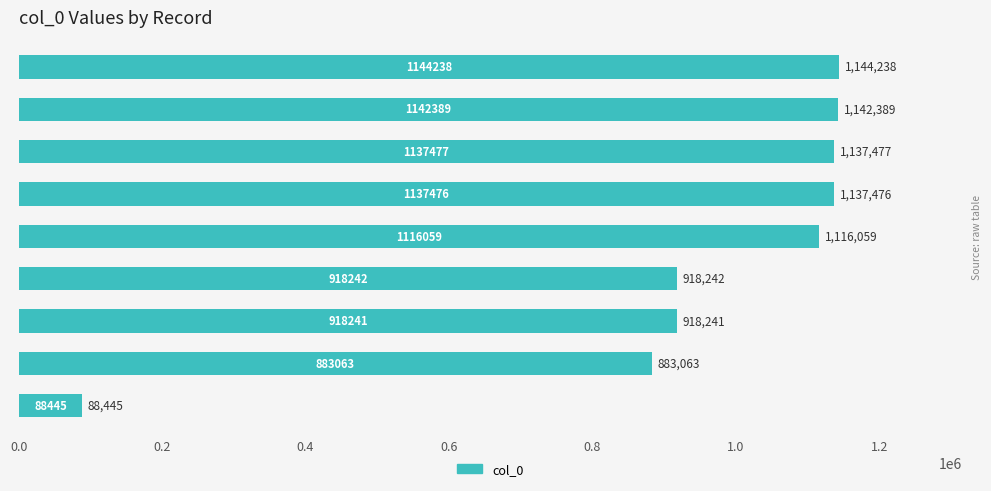

Does the chart contain any negative values?

No